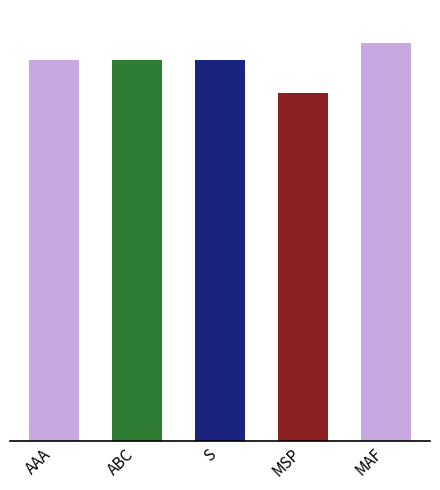

What is the label of the 2nd bar from the left?

ABC